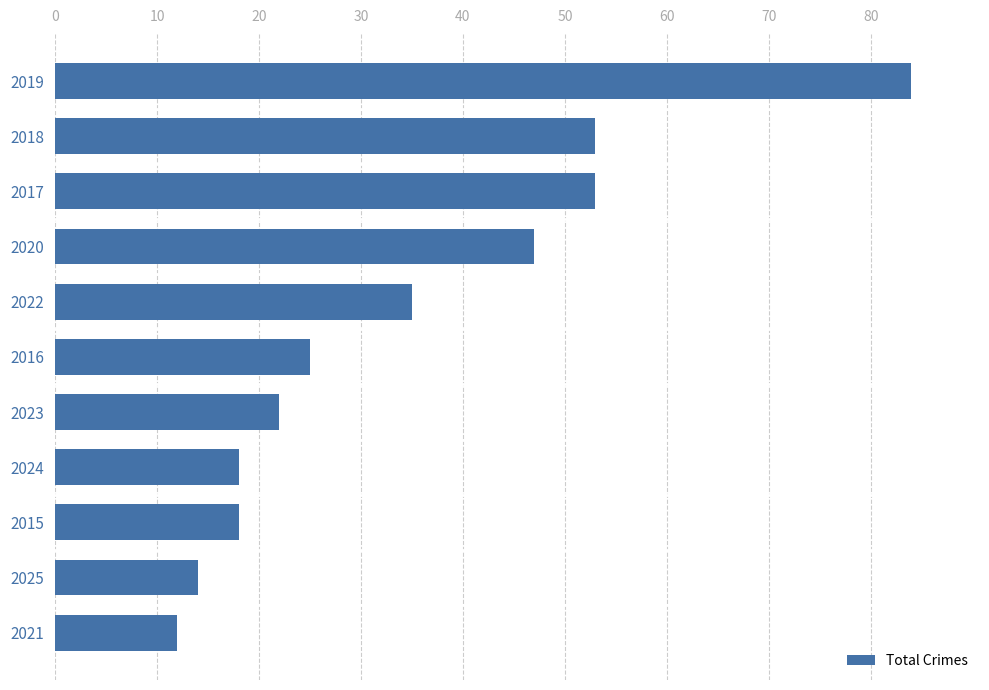

What is the average value?

35